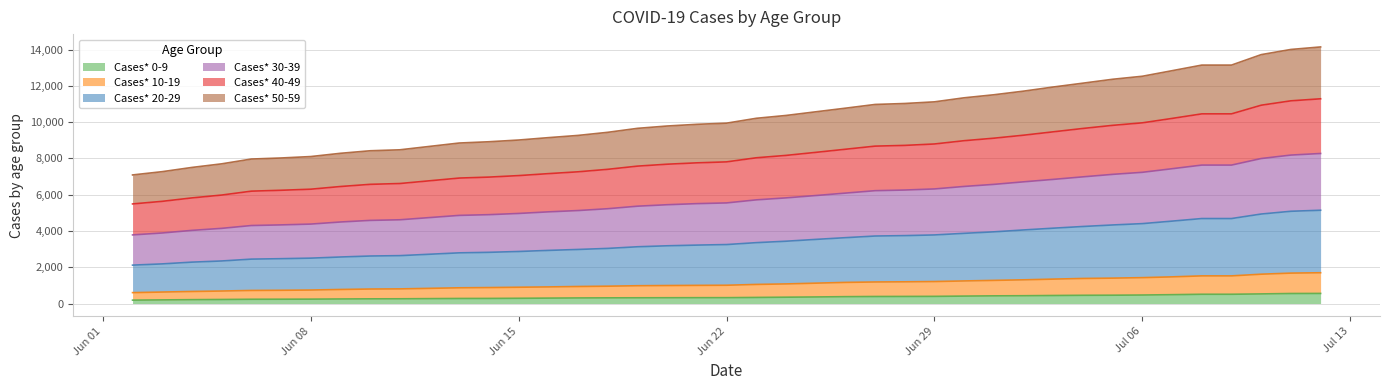

What is the highest value of the Cases* 0-9 series?

556